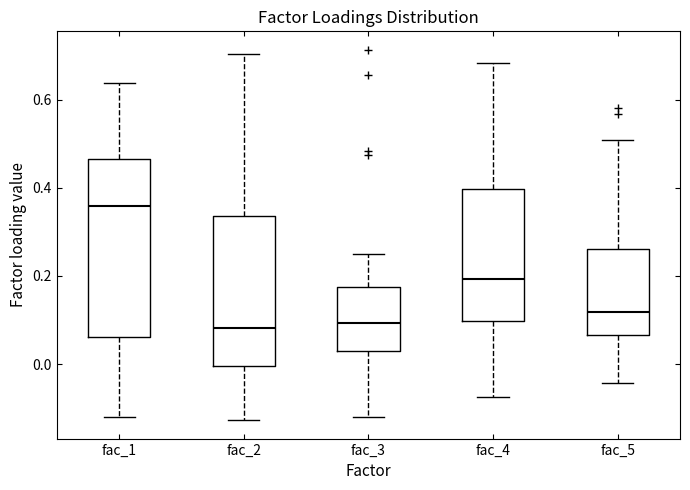

Reading left to right, transcribe this box plot: for each box, give where its median line is, the range the box spans, and where its two whiskers end, as read against the y-axis. The values are not printed on the chart, so give them approximately, as read against the axis.

fac_1: median 0.36, box 0.06 to 0.46, whiskers -0.12 to 0.64
fac_2: median 0.08, box 0.00 to 0.34, whiskers -0.12 to 0.70
fac_3: median 0.10, box 0.04 to 0.18, whiskers -0.12 to 0.26
fac_4: median 0.20, box 0.10 to 0.40, whiskers -0.08 to 0.68
fac_5: median 0.12, box 0.06 to 0.26, whiskers -0.04 to 0.50